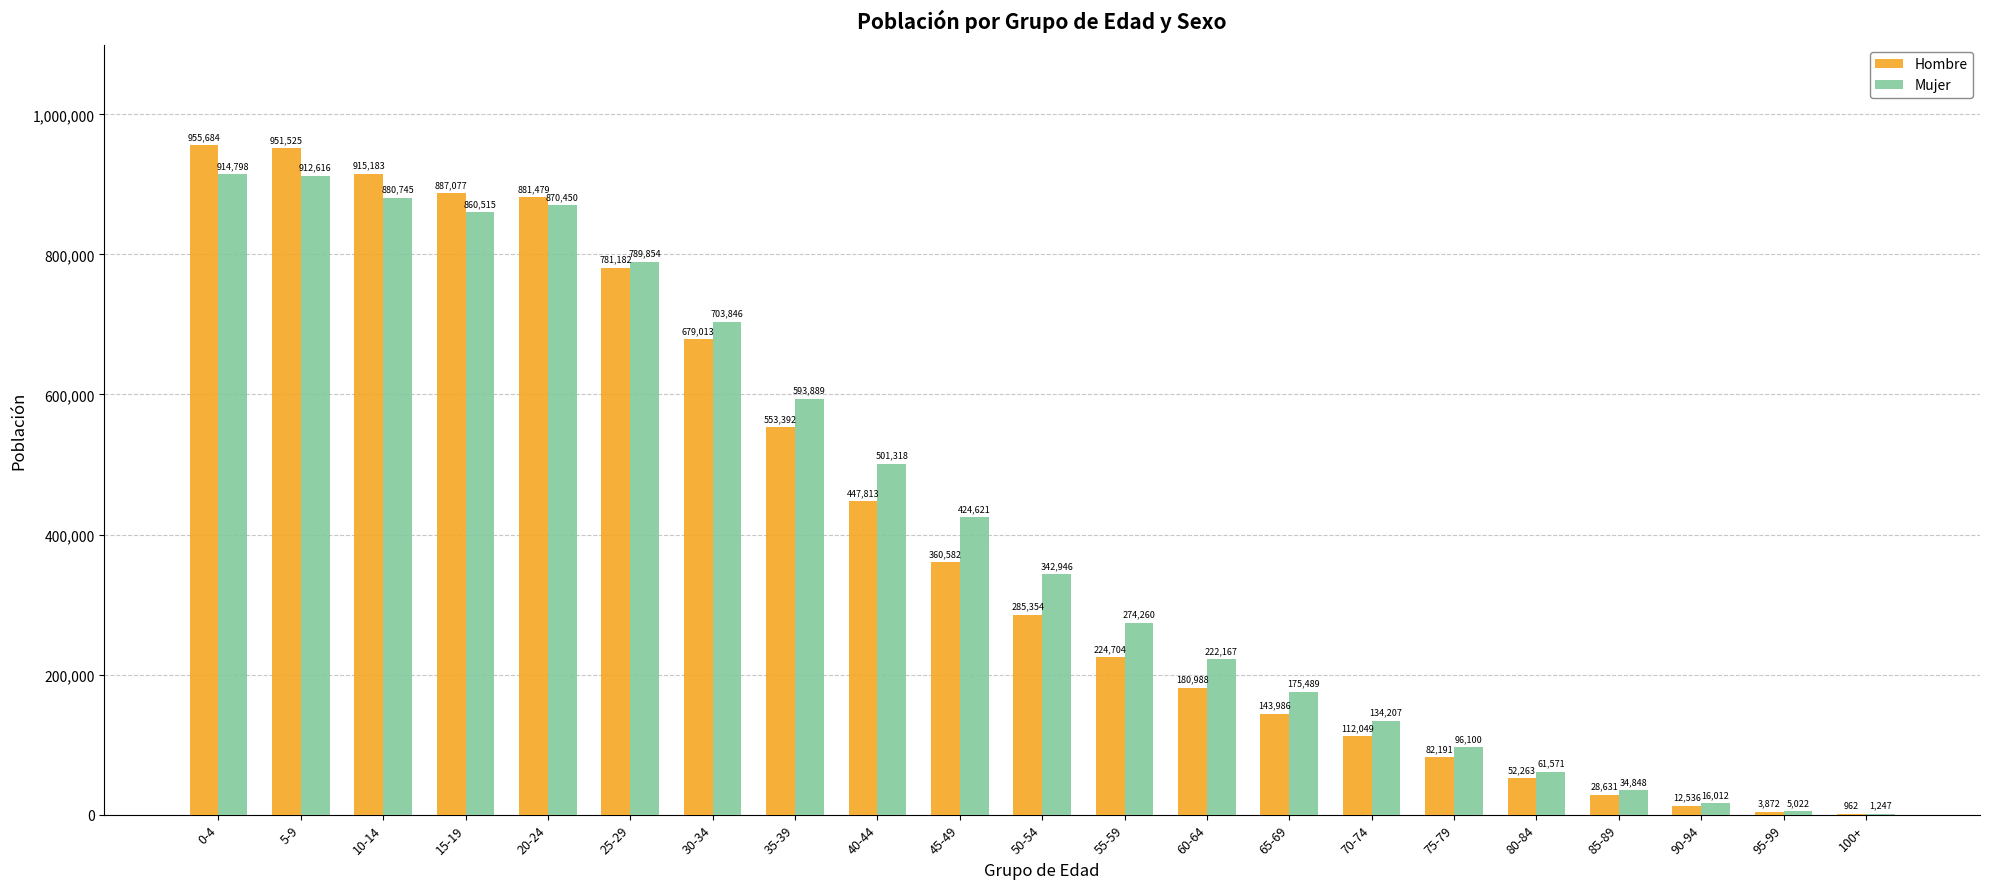

What are all the series names shown in the legend?

Hombre, Mujer